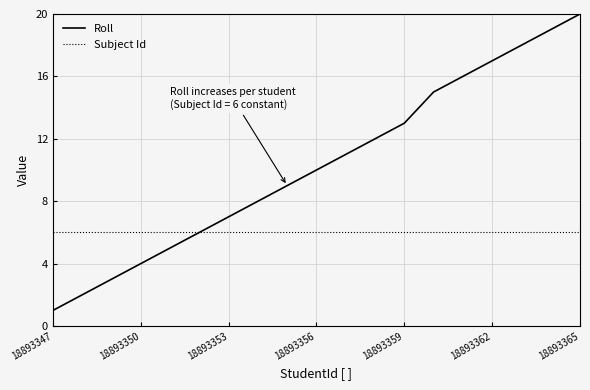

What is the sum of all Roll values?

196